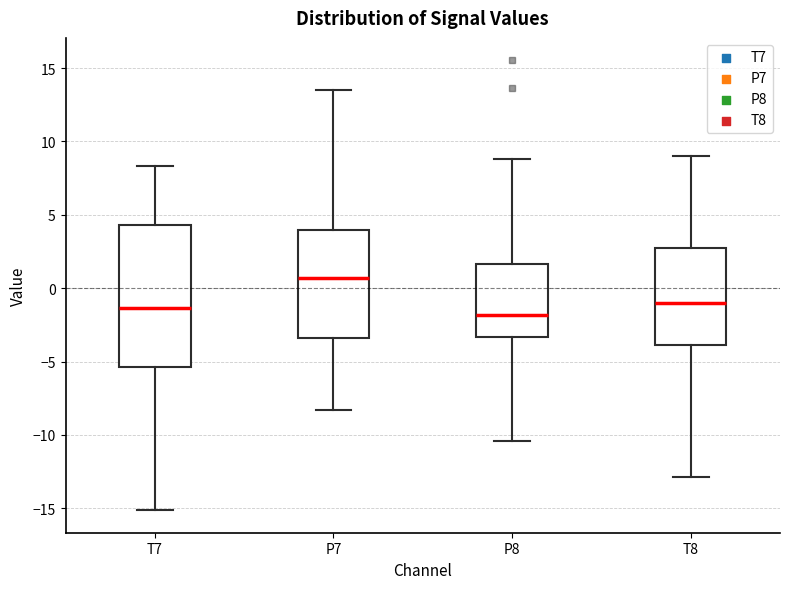

Reading left to right, transcribe this box plot: for each box, give where its median line is, the range the box spans, and where its two whiskers end, as read against the y-axis. The values are not printed on the chart, so give them approximately, as read against the axis.

T7: median -1.5, box -5.5 to 4.5, whiskers -15.0 to 8.5
P7: median 0.5, box -3.5 to 4.0, whiskers -8.5 to 13.5
P8: median -2.0, box -3.5 to 1.5, whiskers -10.5 to 9.0
T8: median -1.0, box -4.0 to 2.5, whiskers -13.0 to 9.0